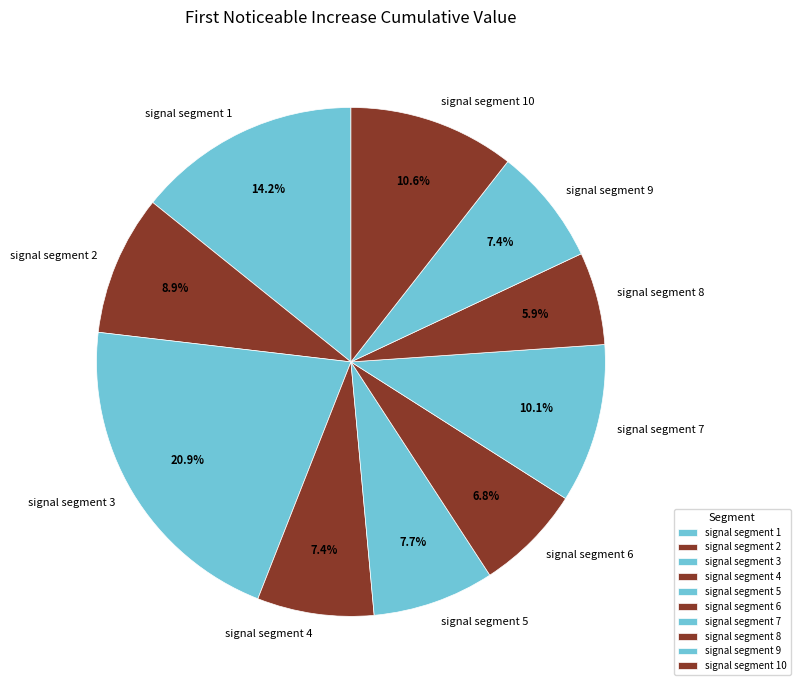

Which category has the biggest portion of the pie?

signal segment 3